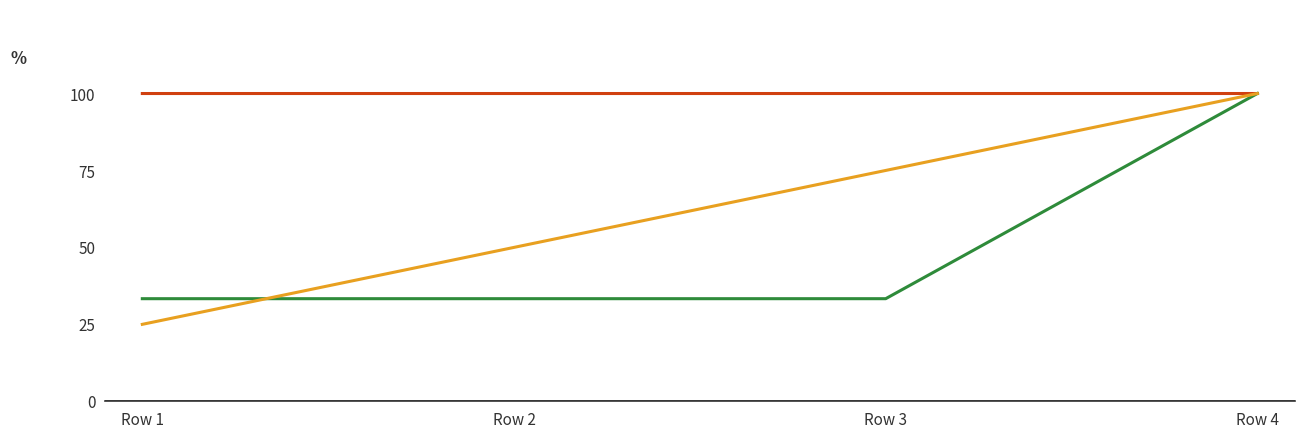

At how many categories does at least one series exceed 76?

4